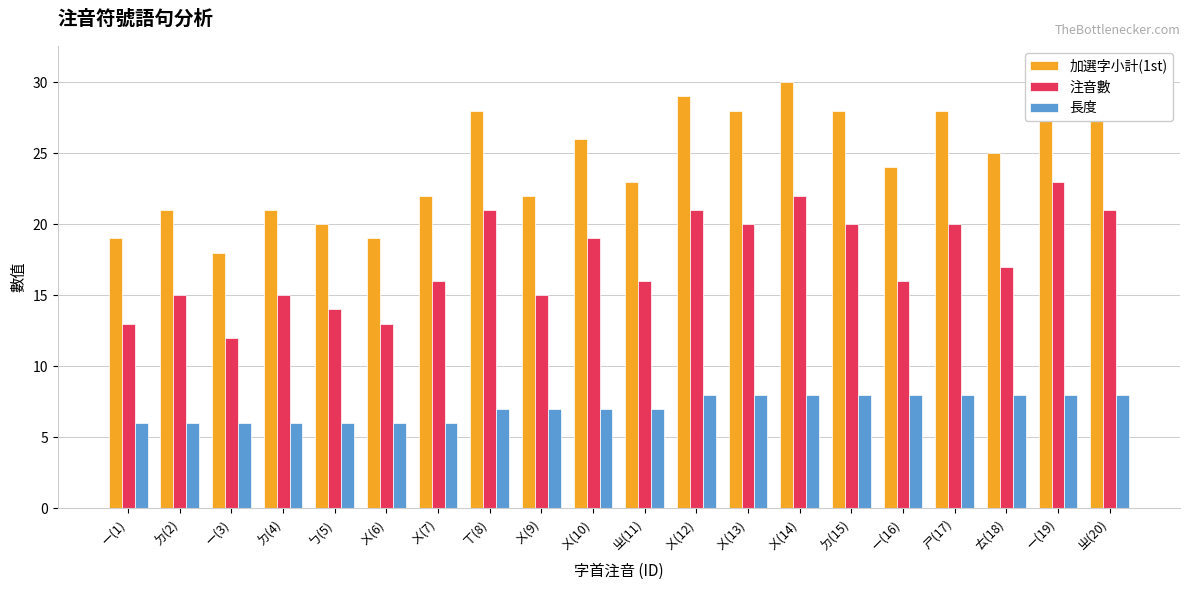

At ㄨ(14), list the series in order from largest to smallest.

加選字小計(1st), 注音數, 長度